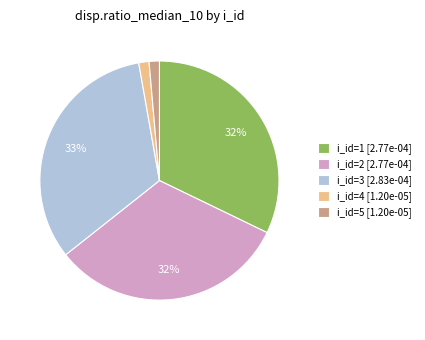

Is there any slice that represents more than half of the pie?

No